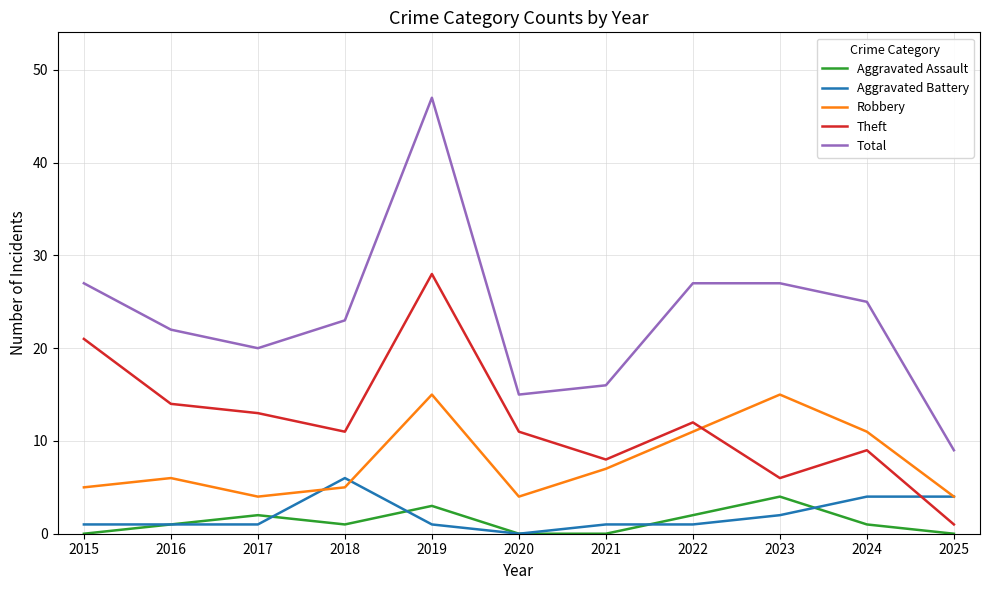

Which series has the largest total across all categories?

Total